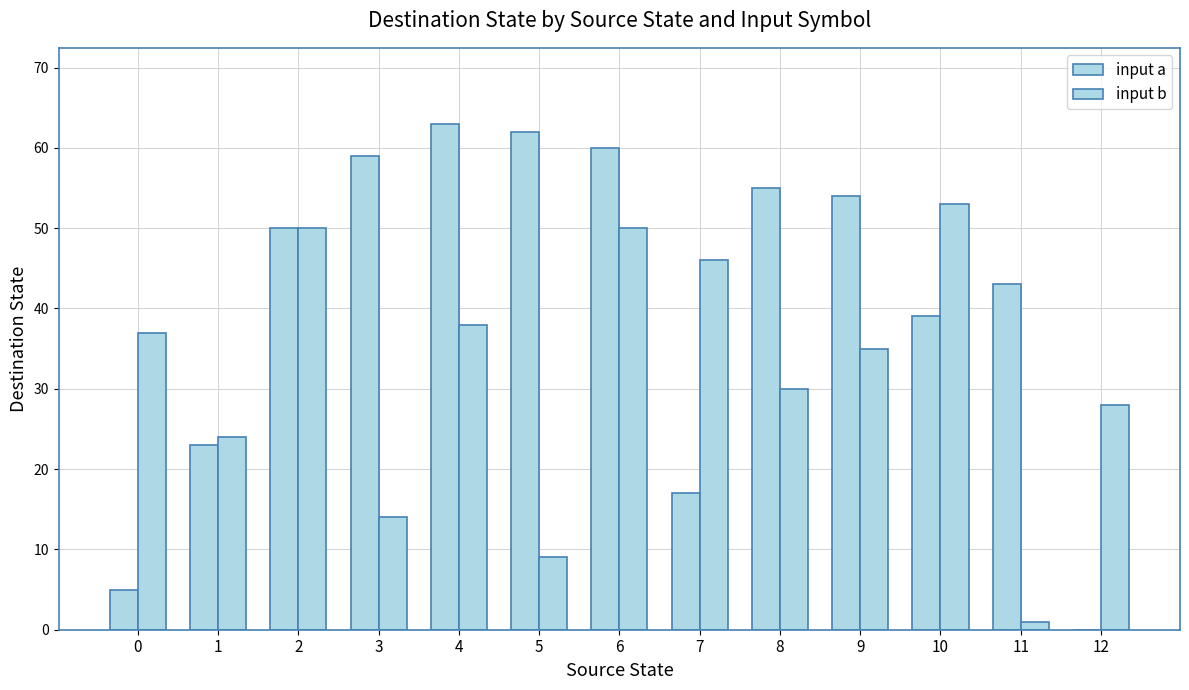

How many distinct data groups are displayed?

2